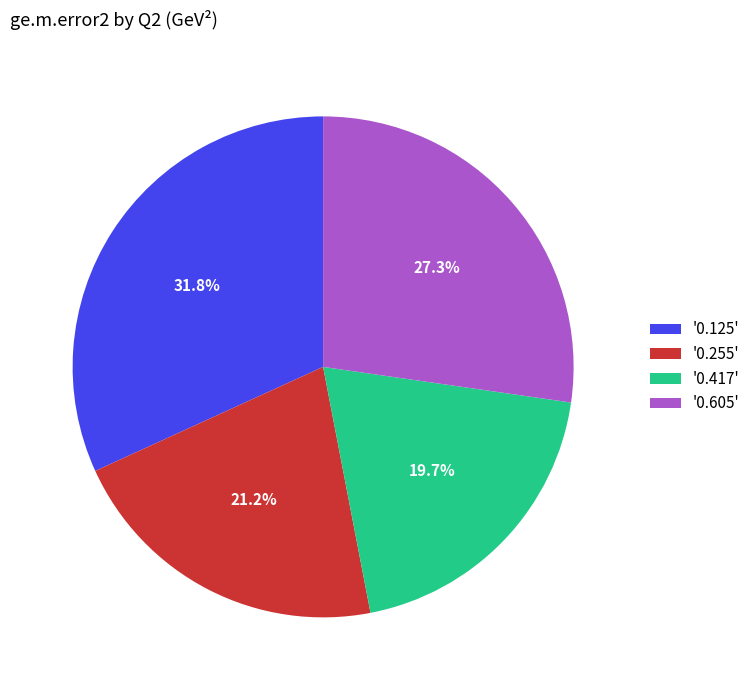

Rank the categories by value from lowest to highest.

'0.417', '0.255', '0.605', '0.125'